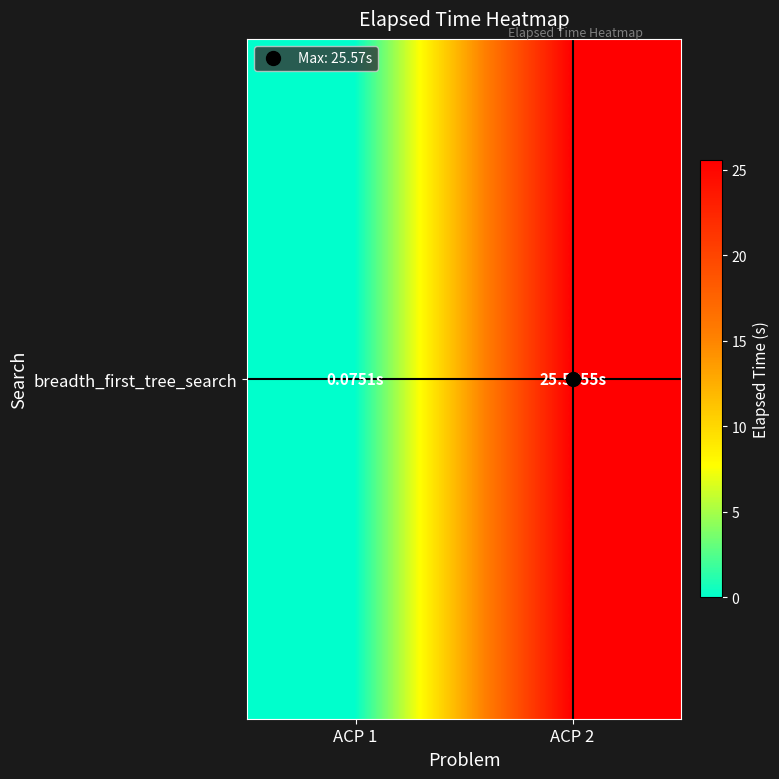

What is the difference between the maximum and minimum values?

25.5